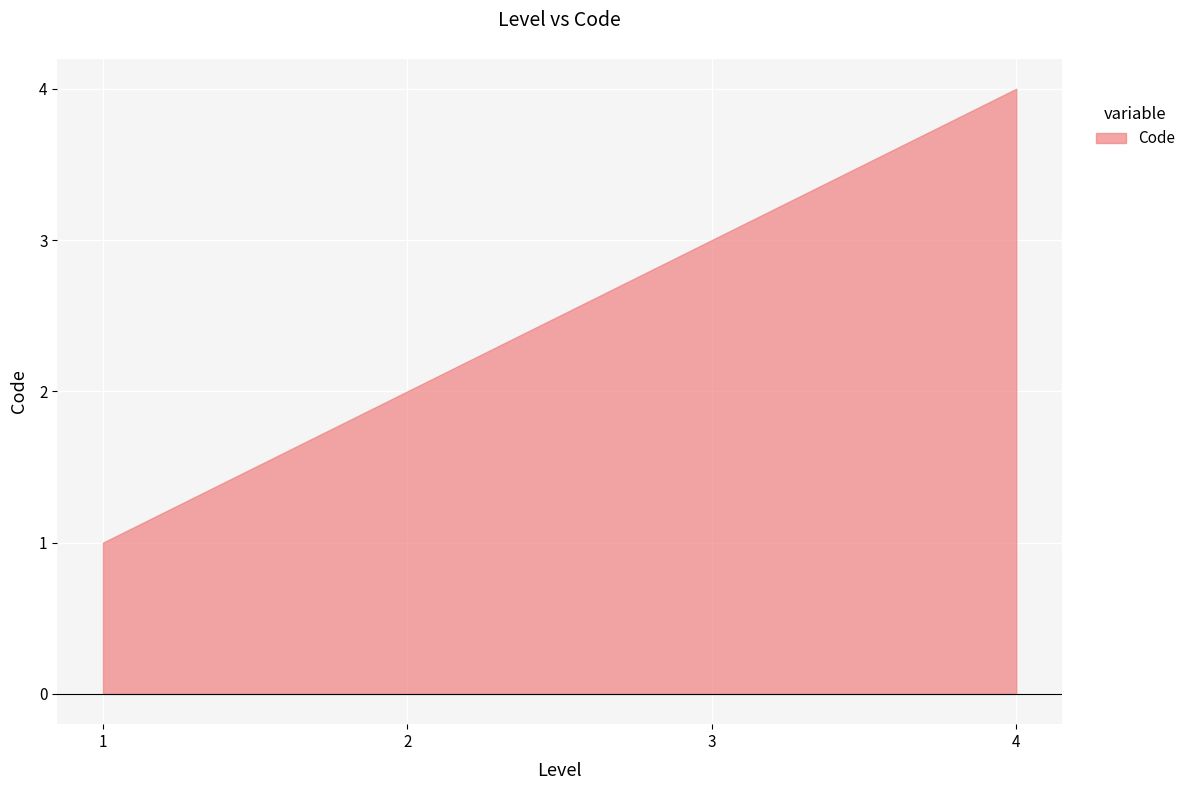

True or false: the data shows 0 at 2.

False